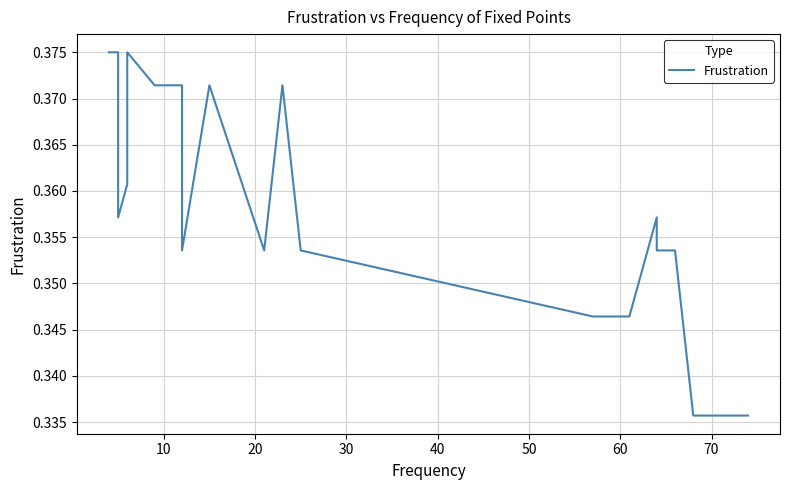

True or false: there are more than 0 points higher than both neighbors.

True